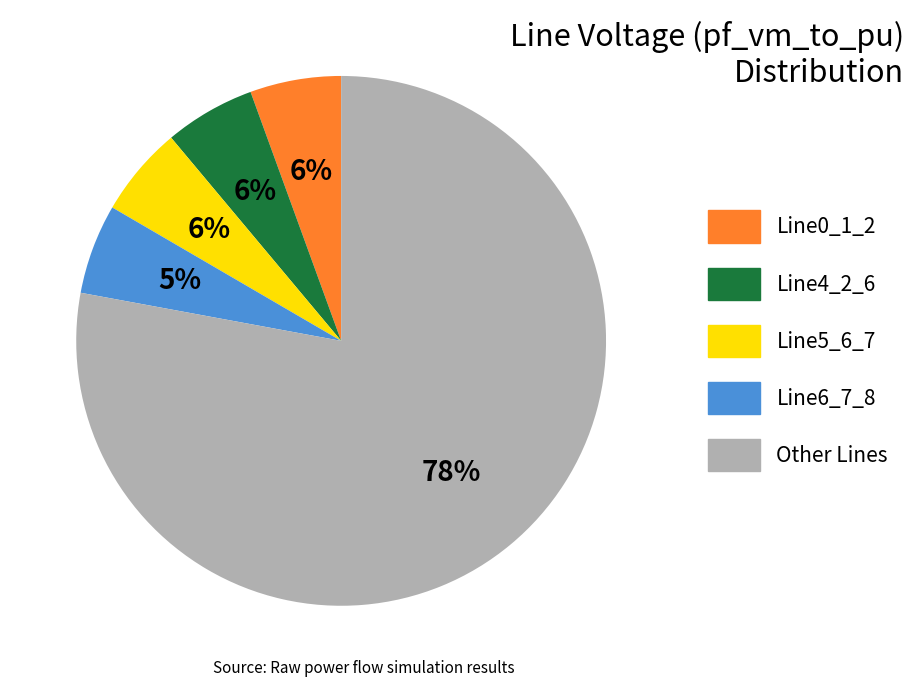

To the nearest percent, what is the difference between the largest and smallest slice percentages?

72%